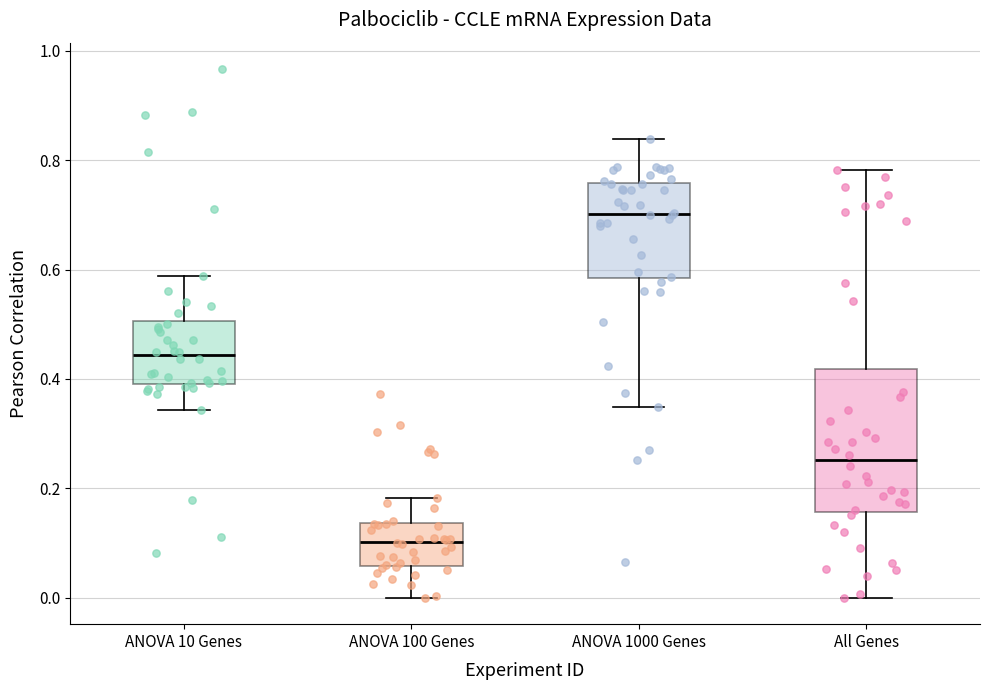

Which box has the lowest median line?

ANOVA 100 Genes